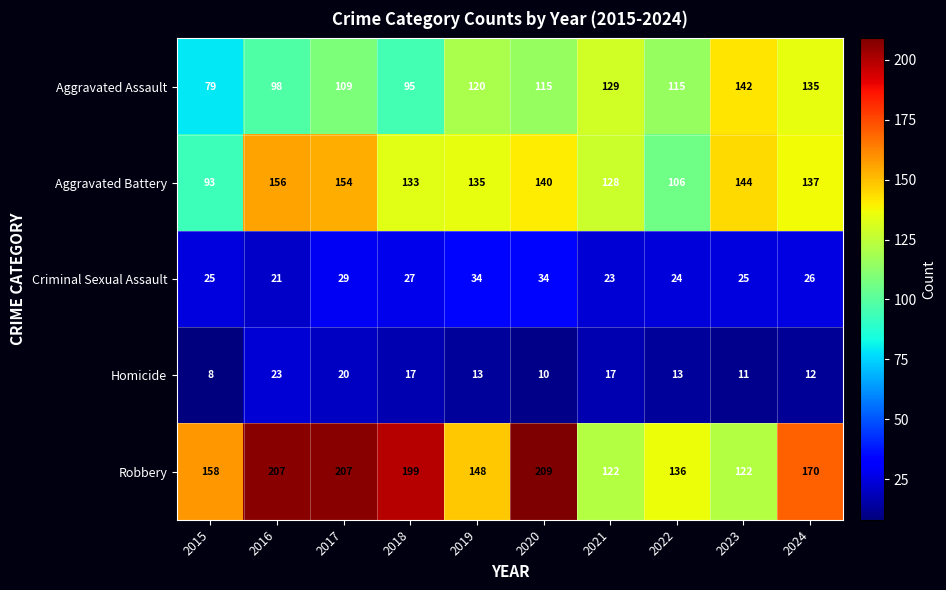

Between 2020 and 2023, which series saw the biggest shift?

Robbery